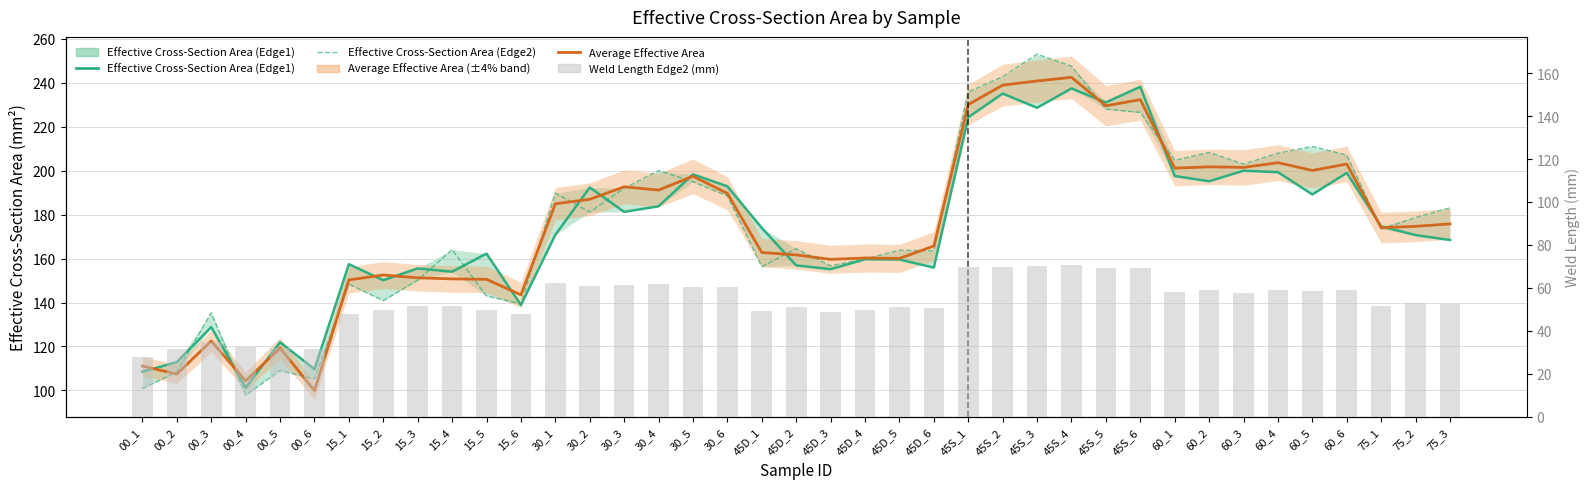

True or false: Weld Length Edge2 (mm) has a value of 31.7 at 00_6.

True